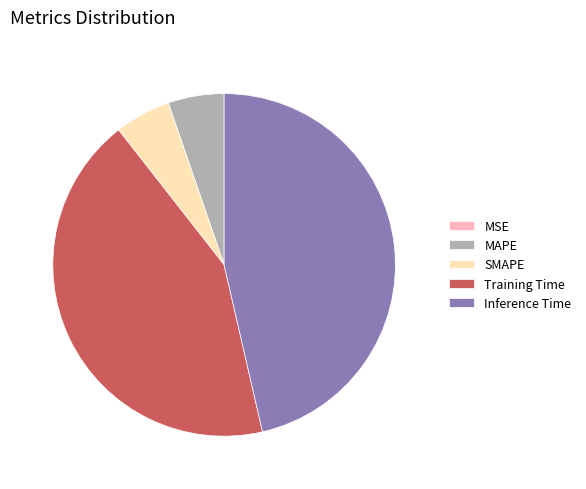

Combined, do MAPE and SMAPE account for over 50%?

No